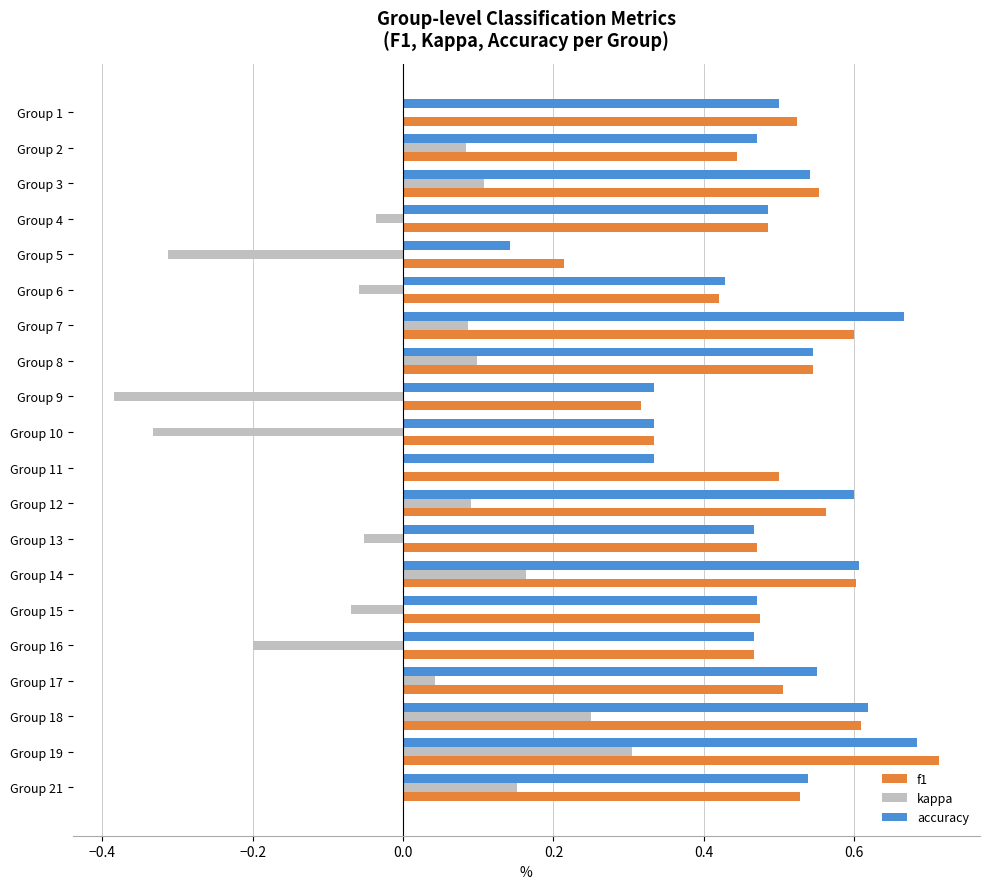

The value of f1 at Group 8 is 0.9. True or false?

False